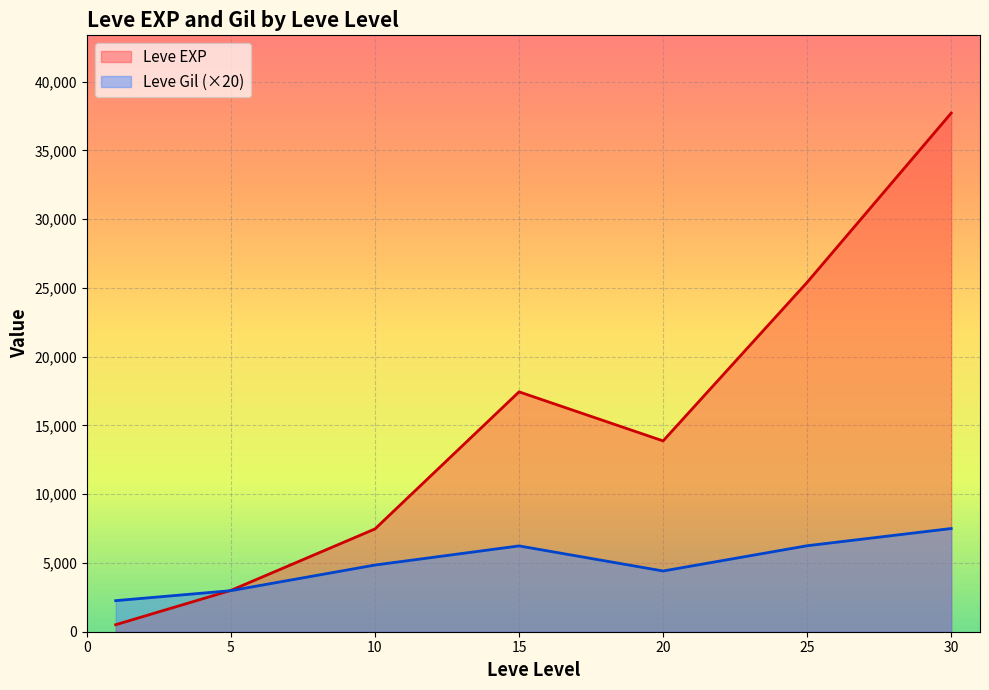

At 15, list the series in order from largest to smallest.

Leve EXP, Leve Gil (×20)